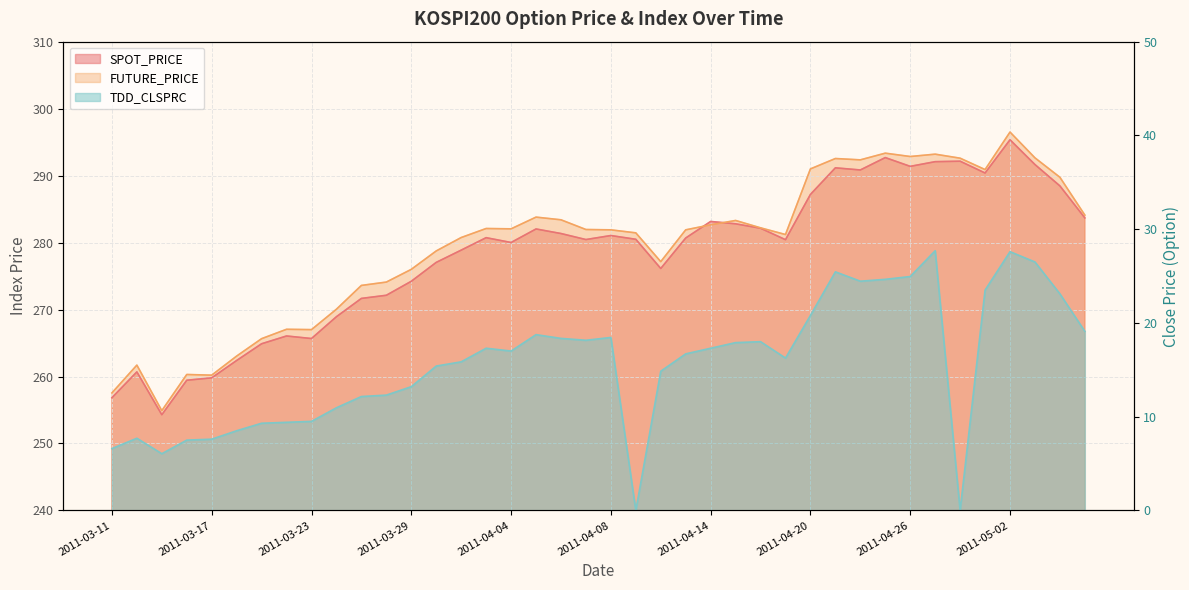

How many lines are shown in the chart?

3